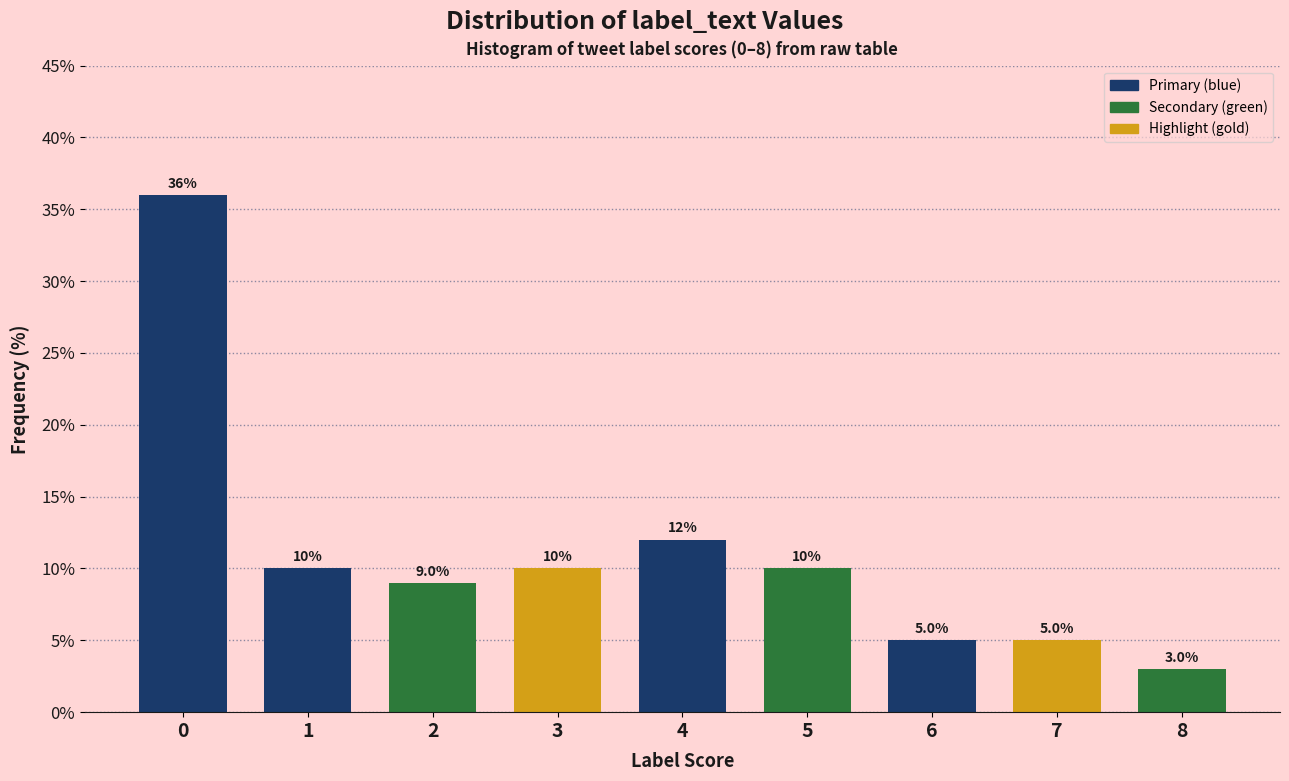

Reading left to right, extract all data points from this chart.

0=36	1=10	2=9	3=10	4=12	5=10	6=5	7=5	8=3